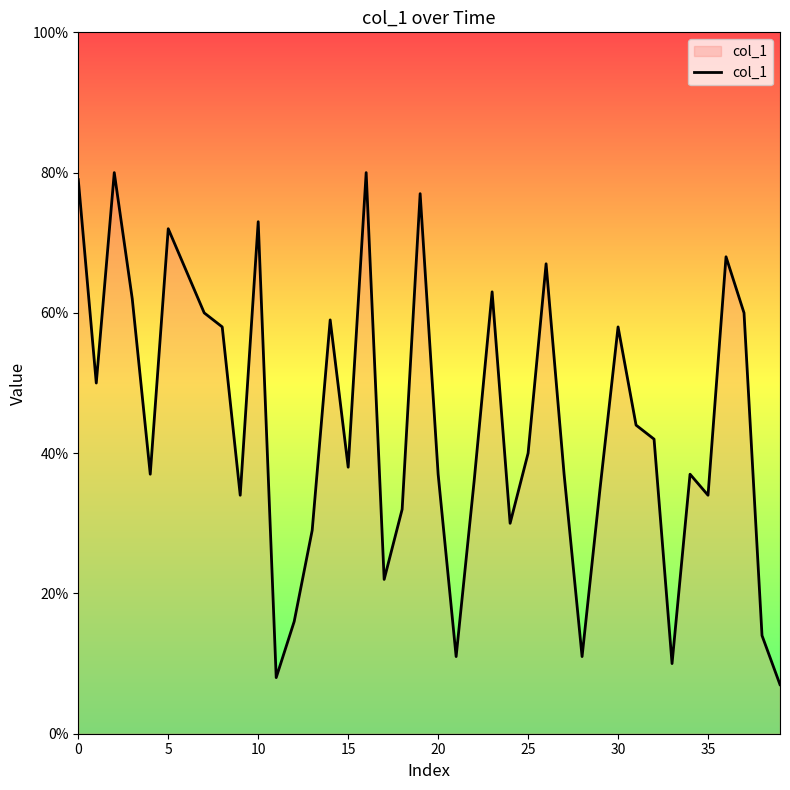

What is the greatest value displayed?

80